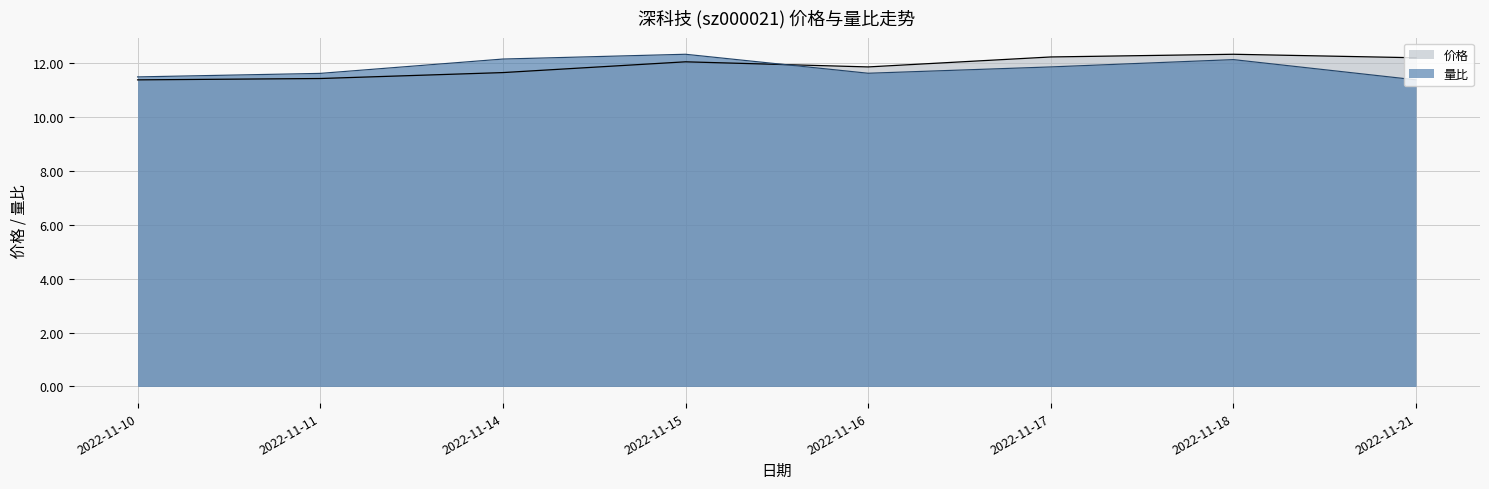

Rank the series by their maximum value, from lowest to highest.

价格, 量比